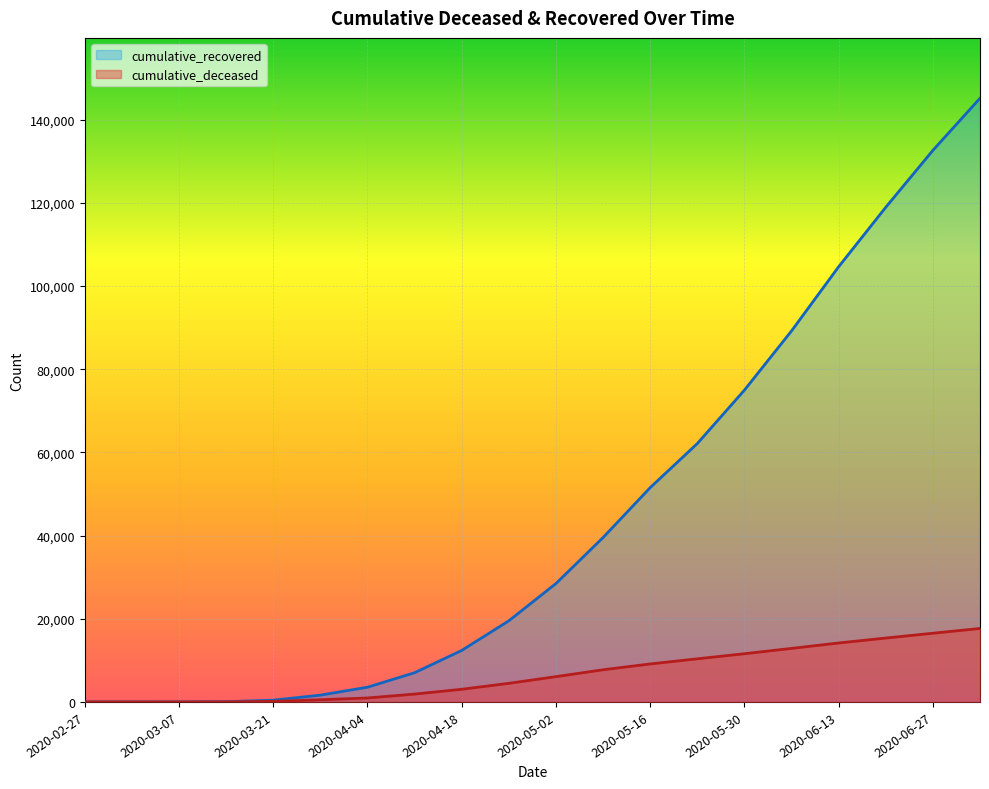

Reading right to left, extract all data points from this chart.

cumulative_recovered: 2020-07-04=145176	2020-06-27=132648	2020-06-20=118959	2020-06-13=104657	2020-06-06=89223	2020-05-30=74985	2020-05-23=62135	2020-05-16=51533	2020-05-09=39534	2020-05-02=28470	2020-04-25=19512	2020-04-18=12384	2020-04-11=7024	2020-04-04=3540	2020-03-28=1635	2020-03-21=423	2020-03-14=63	2020-03-07=10	2020-03-01=4	2020-02-27=3
cumulative_deceased: 2020-07-04=17669	2020-06-27=16523	2020-06-20=15363	2020-06-13=14177	2020-06-06=12877	2020-05-30=11591	2020-05-23=10369	2020-05-16=9134	2020-05-09=7735	2020-05-02=6083	2020-04-25=4474	2020-04-18=3045	2020-04-11=1890	2020-04-04=952	2020-03-28=519	2020-03-21=141	2020-03-14=20	2020-03-07=1	2020-03-01=0	2020-02-27=0